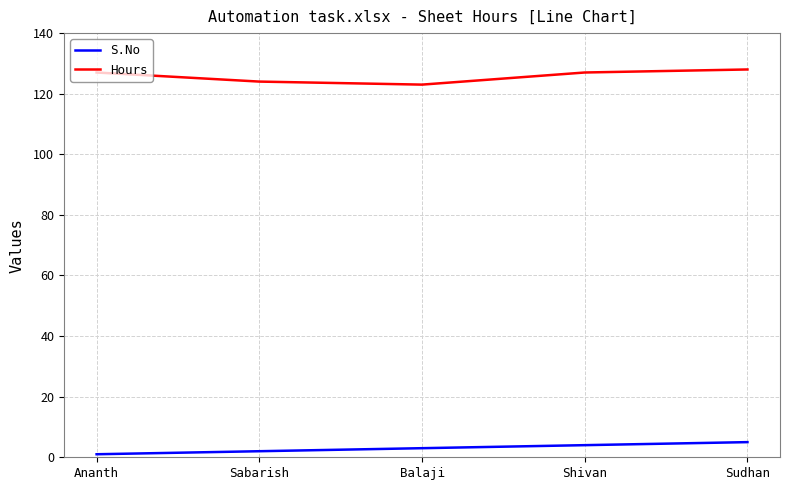

True or false: S.No and Hours intersect in this chart.

False